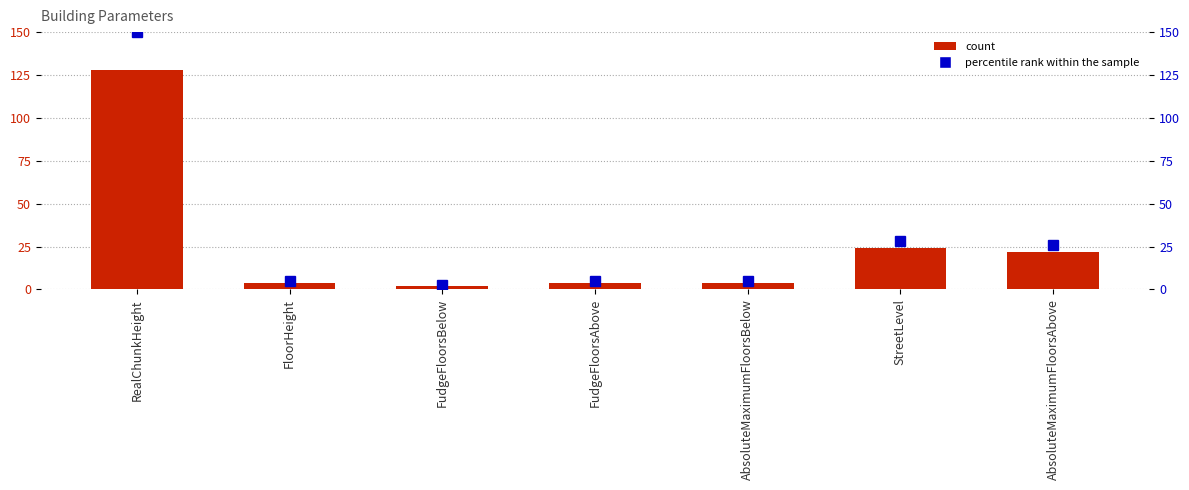

Which label corresponds to the largest value in the chart?

RealChunkHeight